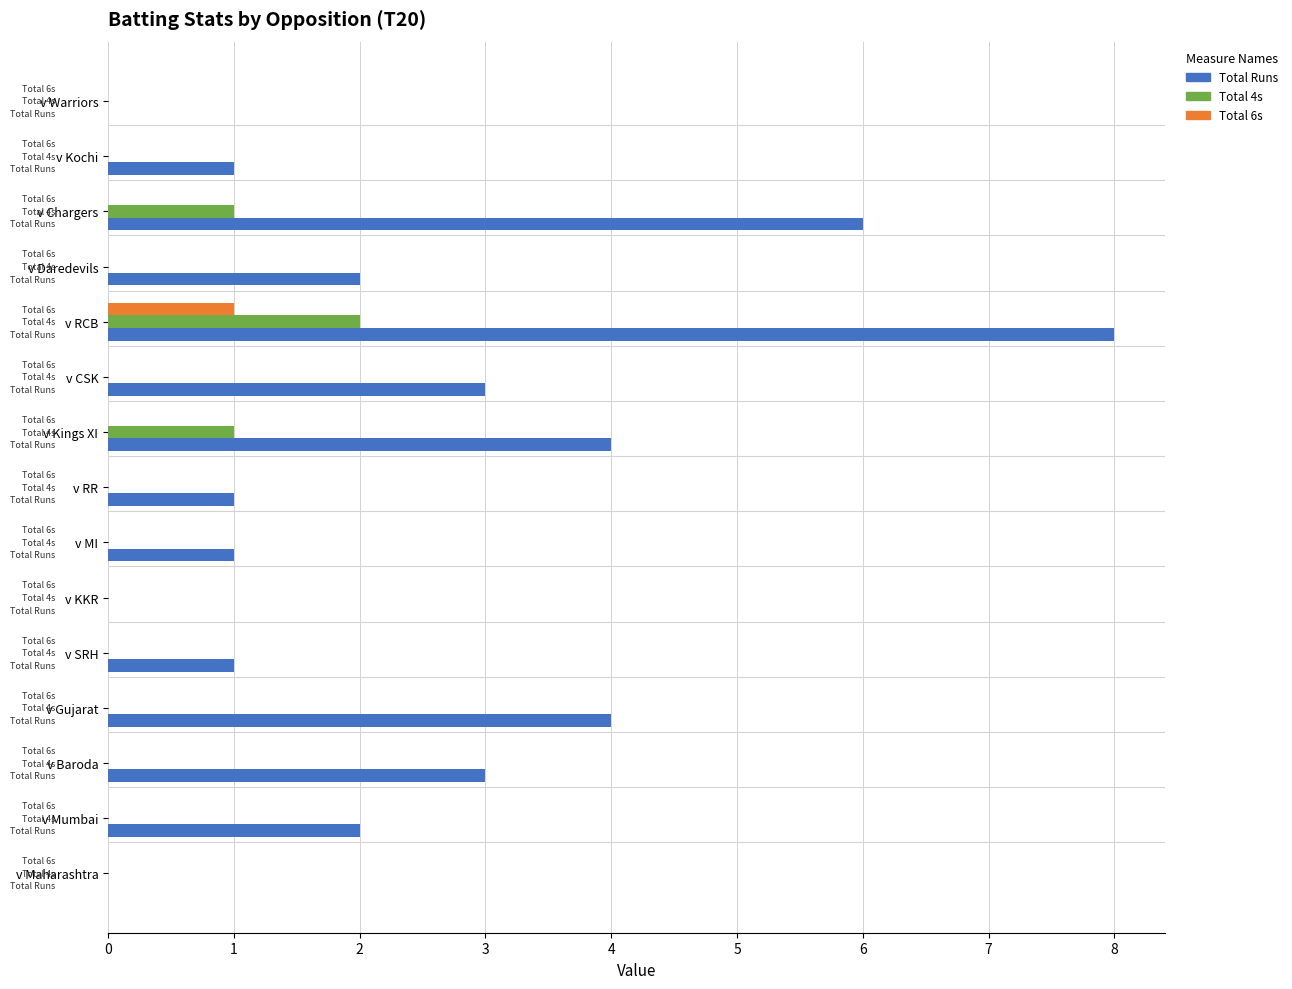

The Total 4s series shows 1 at v KKR. True or false?

False